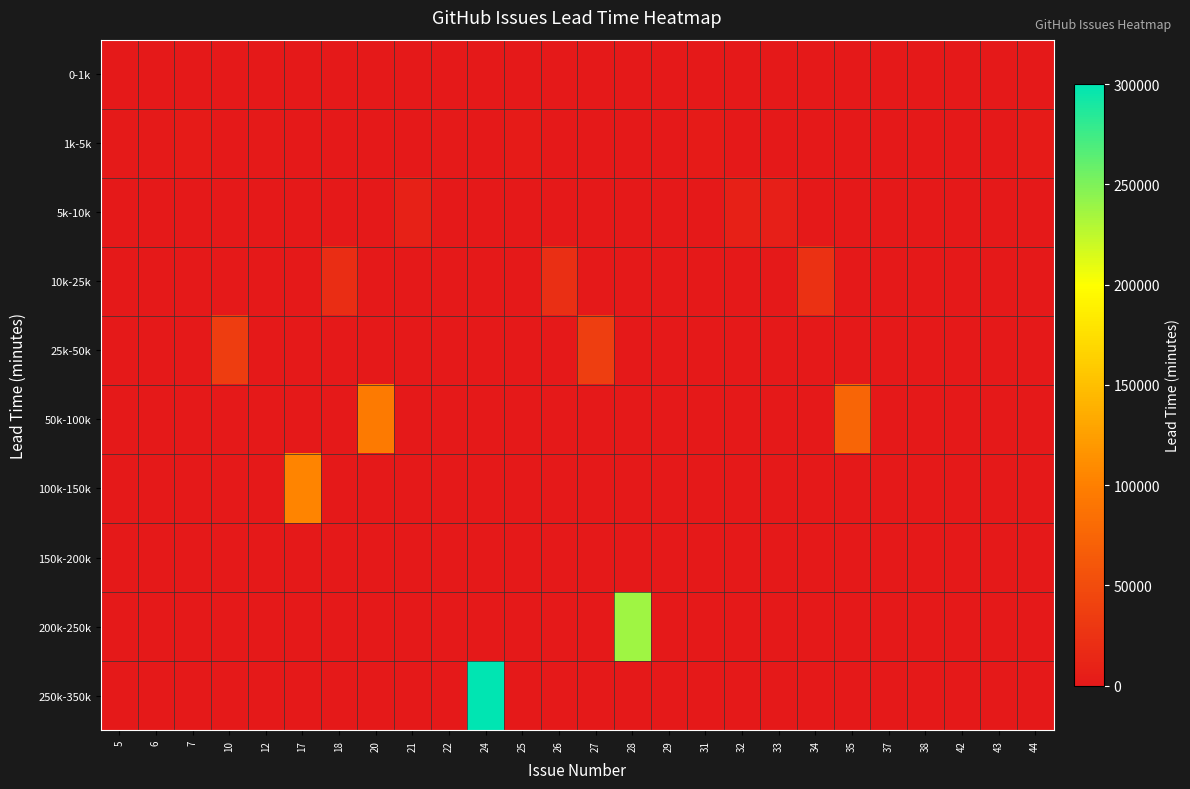

At how many categories does at least one series exceed 84954?

4